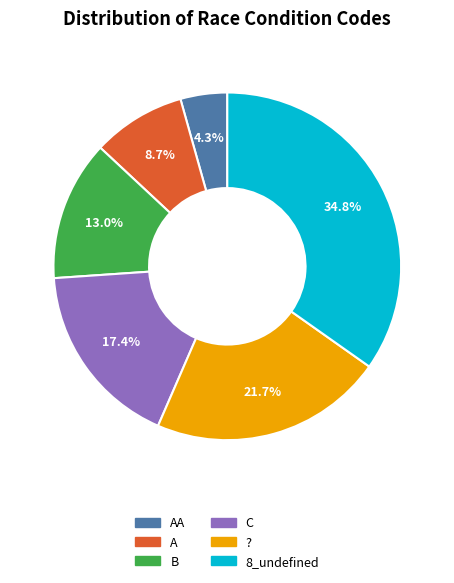

Is there a majority slice in this chart?

No